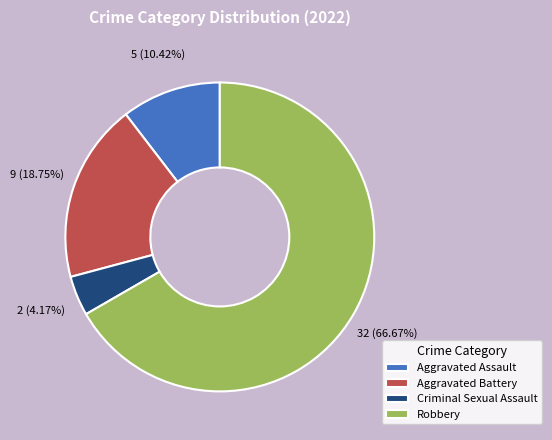

Do Criminal Sexual Assault and Aggravated Battery together represent more than half of the pie?

No